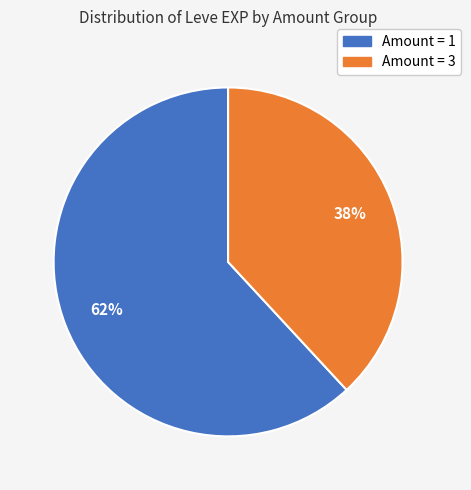

Does any single category account for the majority?

Yes